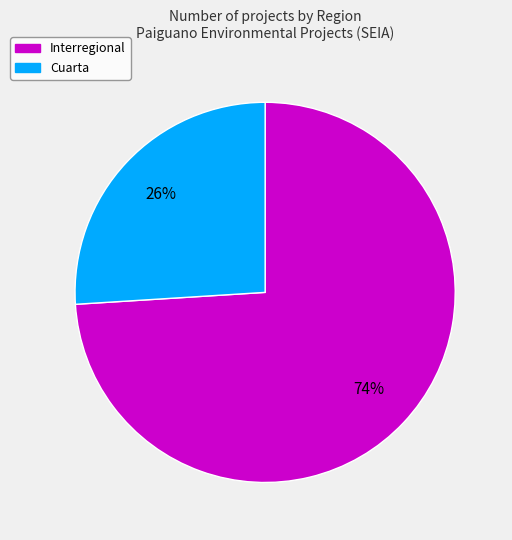

To the nearest percent, what is the difference between the largest and smallest slice percentages?

48%